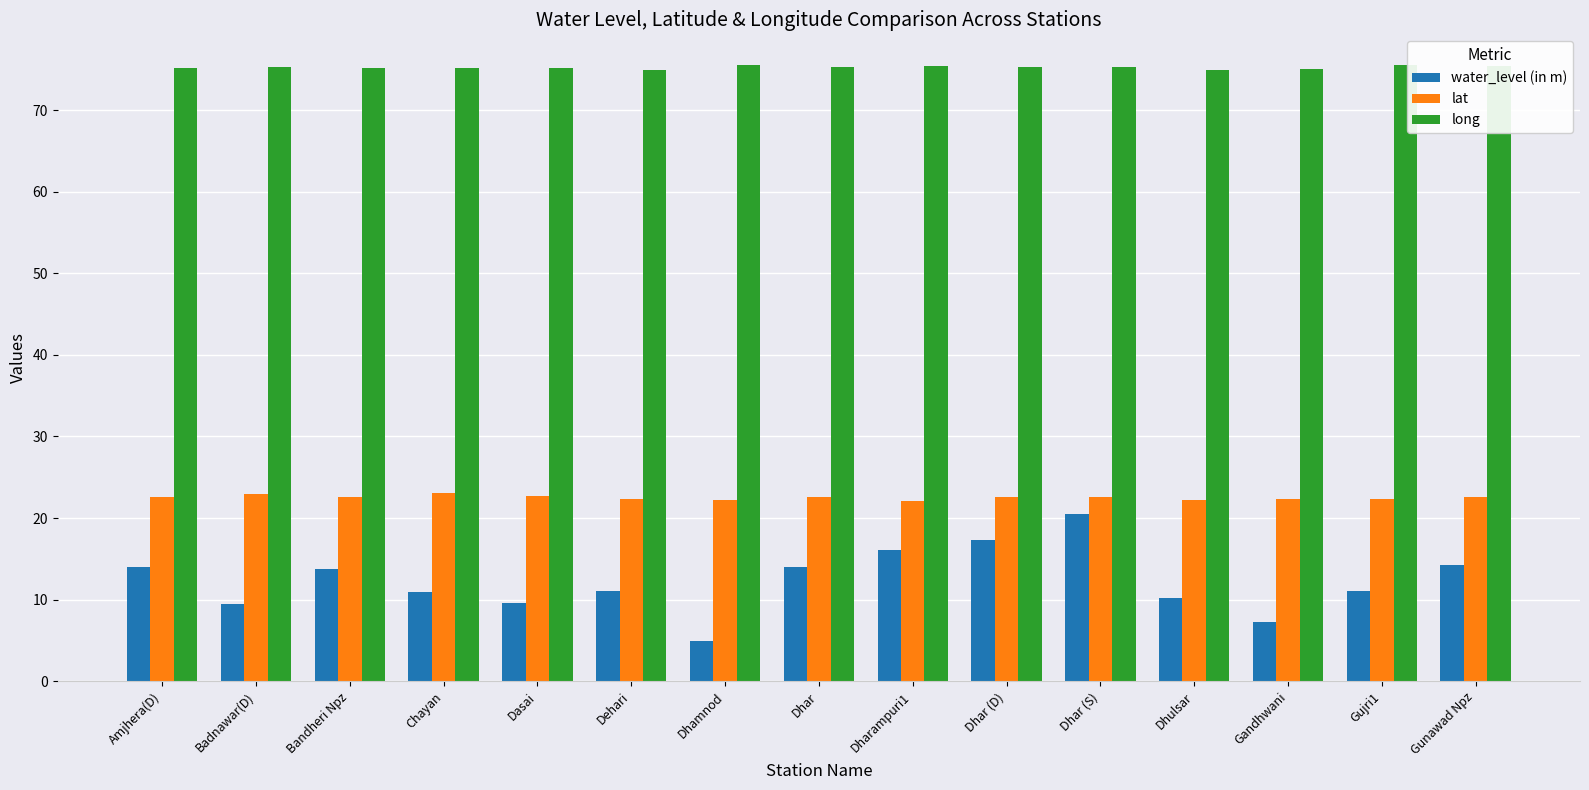

What is the difference between the highest and lowest values at Dasai?

65.5